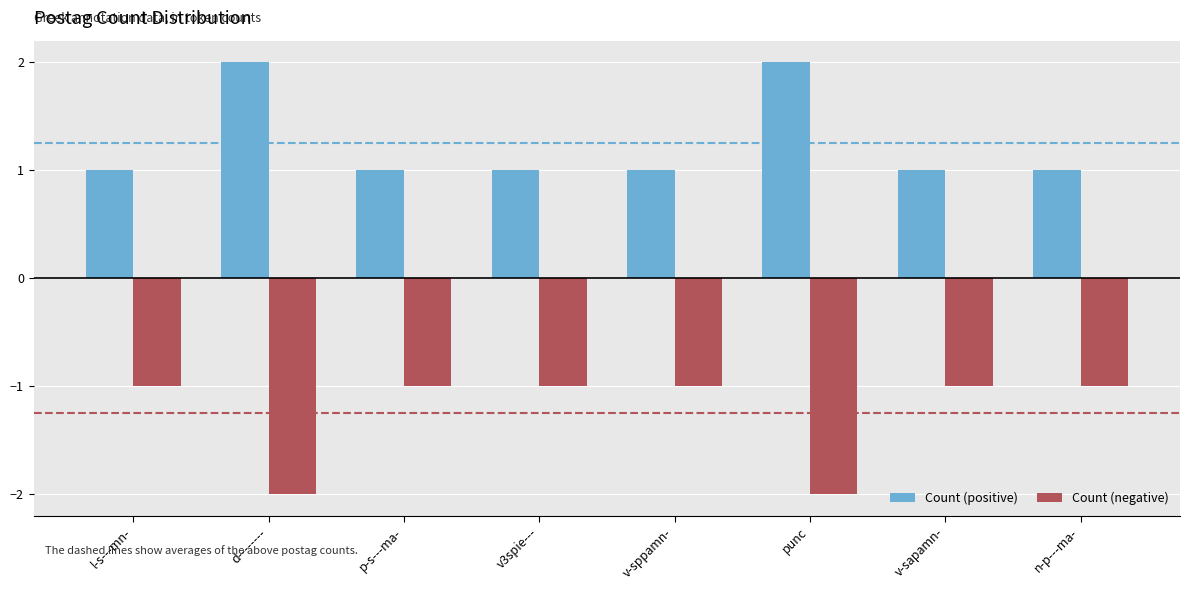

Reading left to right, transcribe all the data shown in this chart.

Count (positive): l-s---mn-=1	d--------=2	p-s---ma-=1	v3spie---=1	v-sppamn-=1	punc=2	v-sapamn-=1	n-p---ma-=1
Count (negative): l-s---mn-=-1	d--------=-2	p-s---ma-=-1	v3spie---=-1	v-sppamn-=-1	punc=-2	v-sapamn-=-1	n-p---ma-=-1